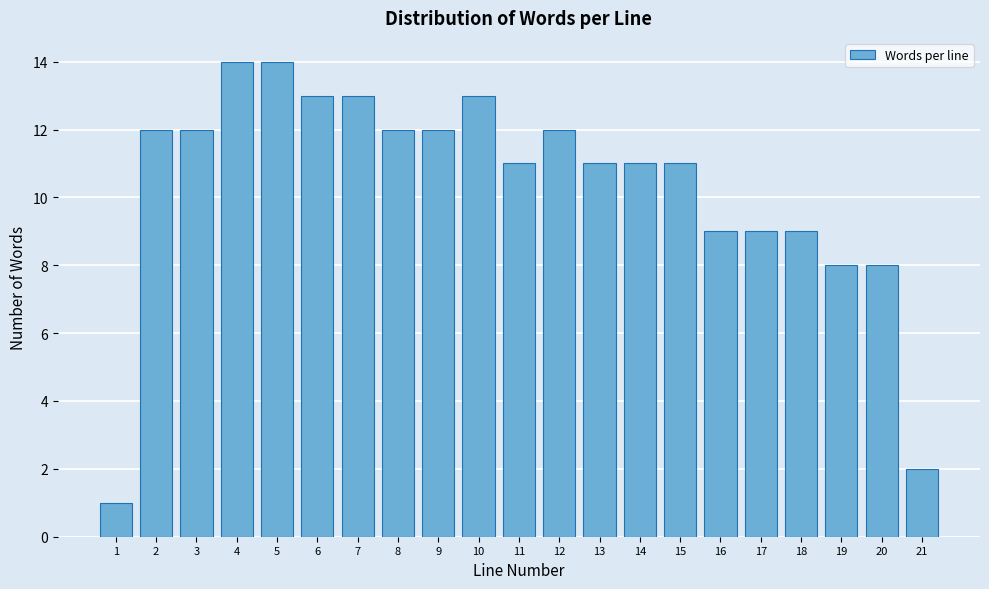

Reading right to left, what are all the values shown in this chart?

2	8	8	9	9	9	11	11	11	12	11	13	12	12	13	13	14	14	12	12	1